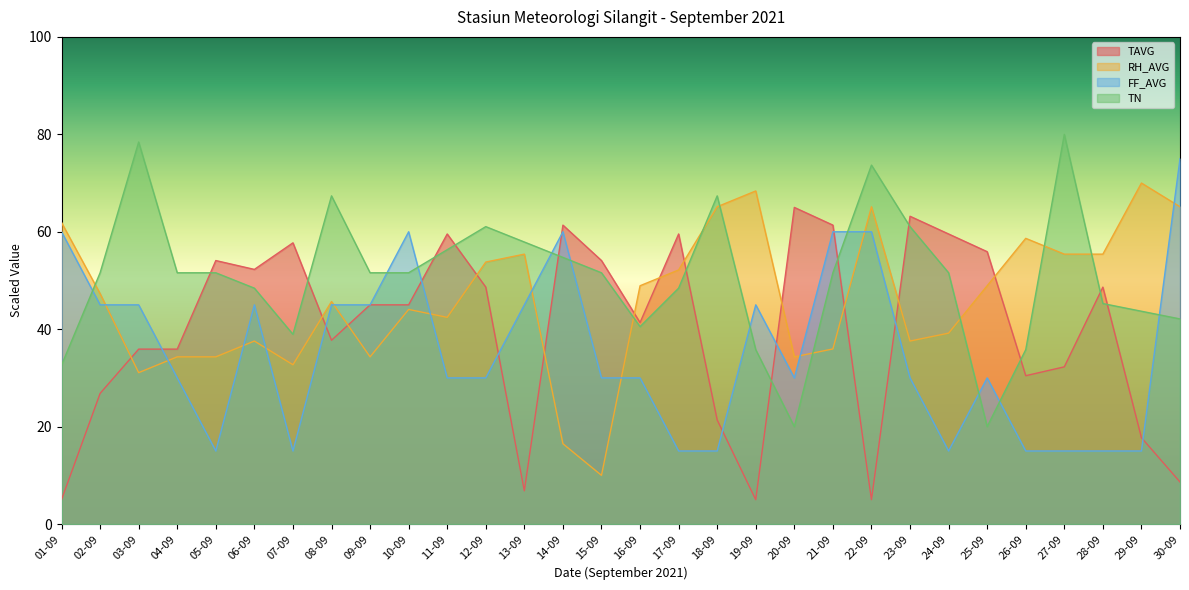

The FF_AVG series shows 15.0 at 05-09. True or false?

True